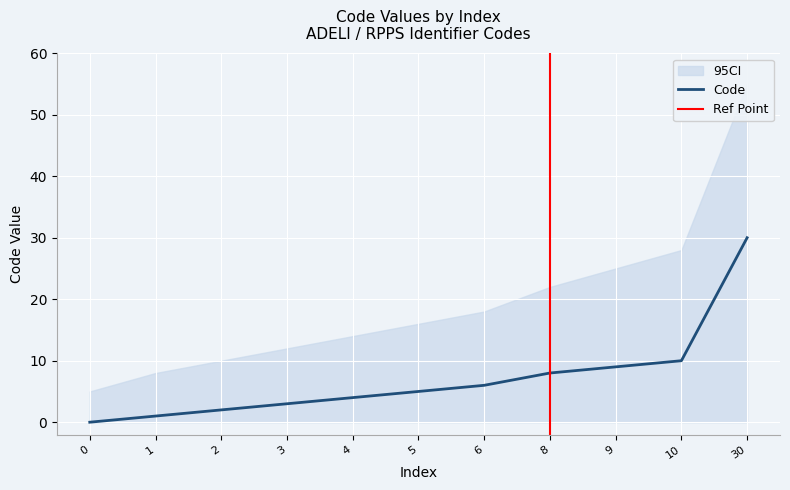

Where is the data nearest to the value 15?

10